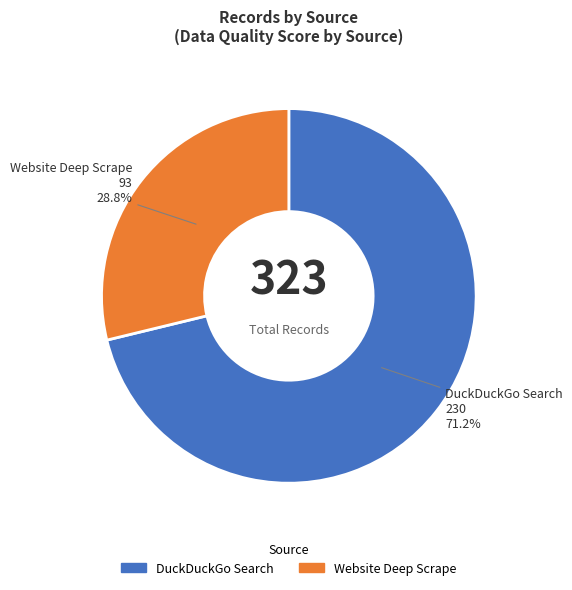

What is the ratio of the value at Website Deep Scrape to the value at DuckDuckGo Search?

0.4